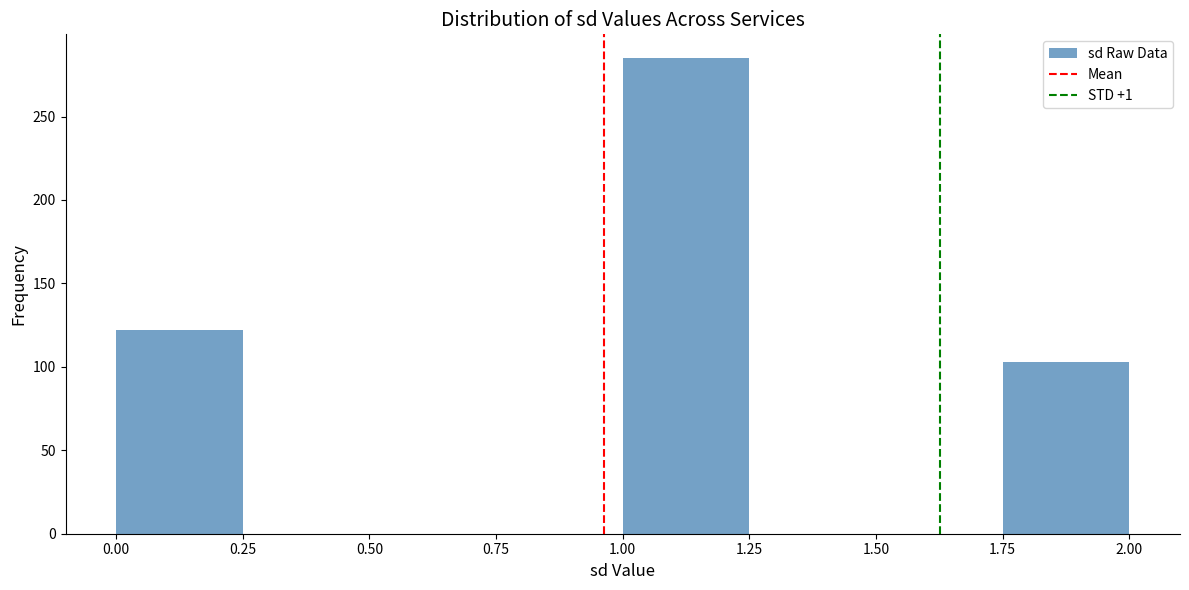

What is the height of the bar covering 0.00 to 0.25 on the x-axis? The values are not printed on the chart, so give them approximately, as read against the axis.

120